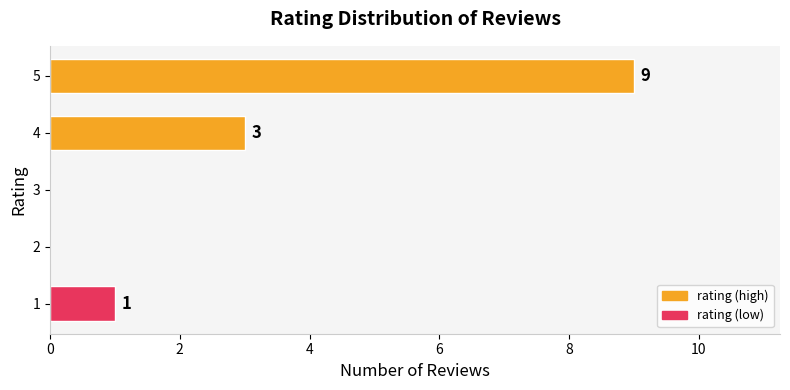

Which label corresponds to the largest value in the chart?

5